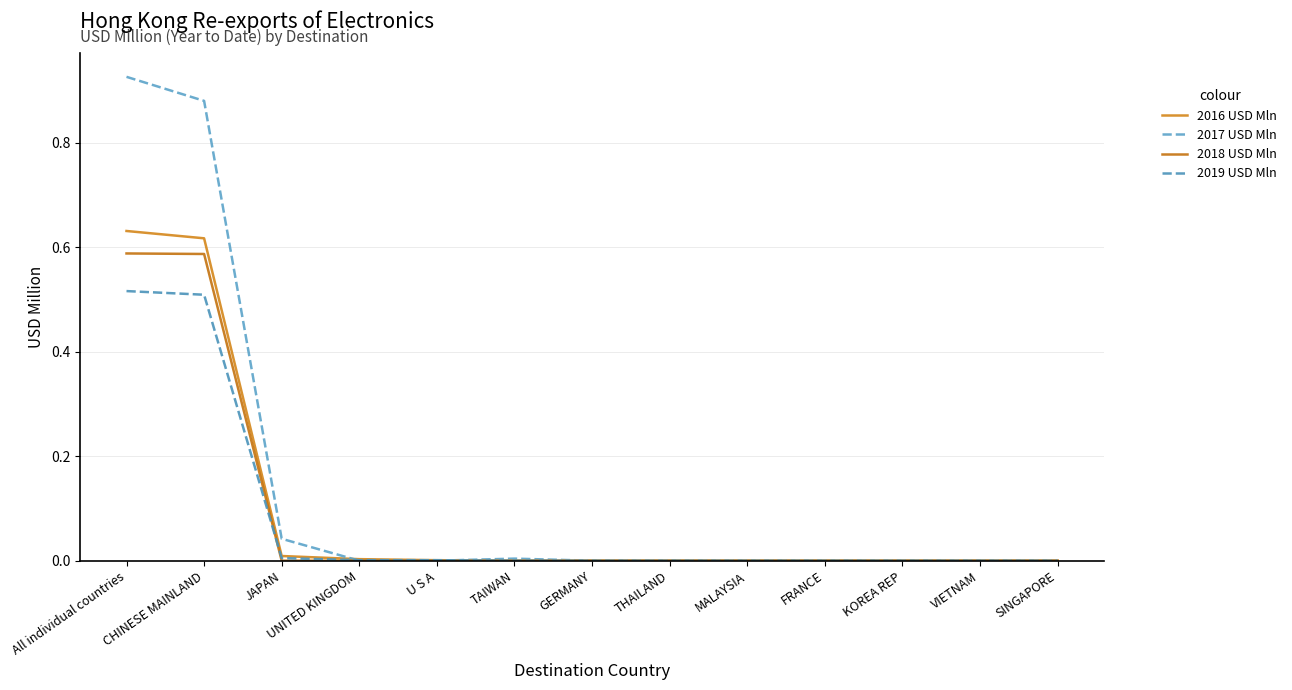

Does the chart have visible grid lines?

Yes